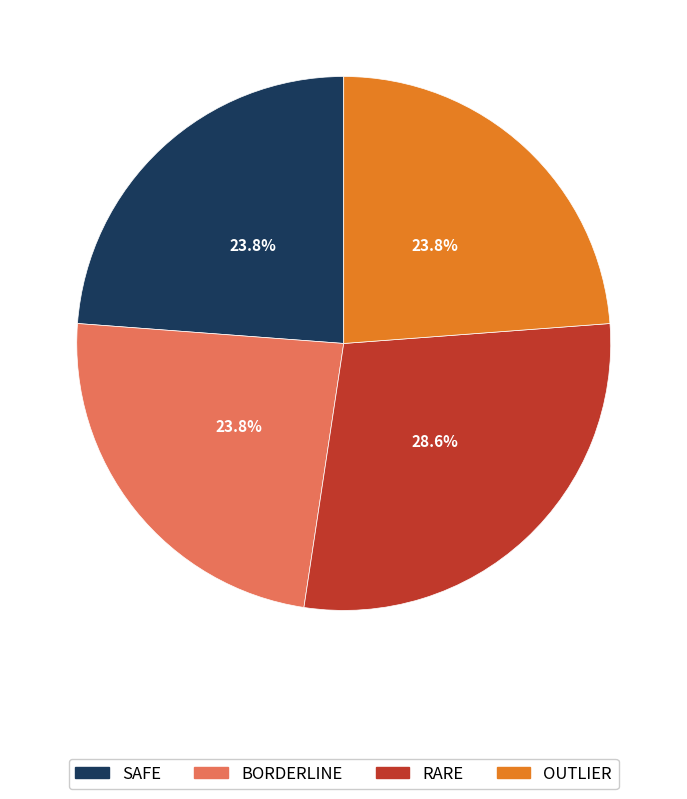

Is there any slice that represents more than half of the pie?

No